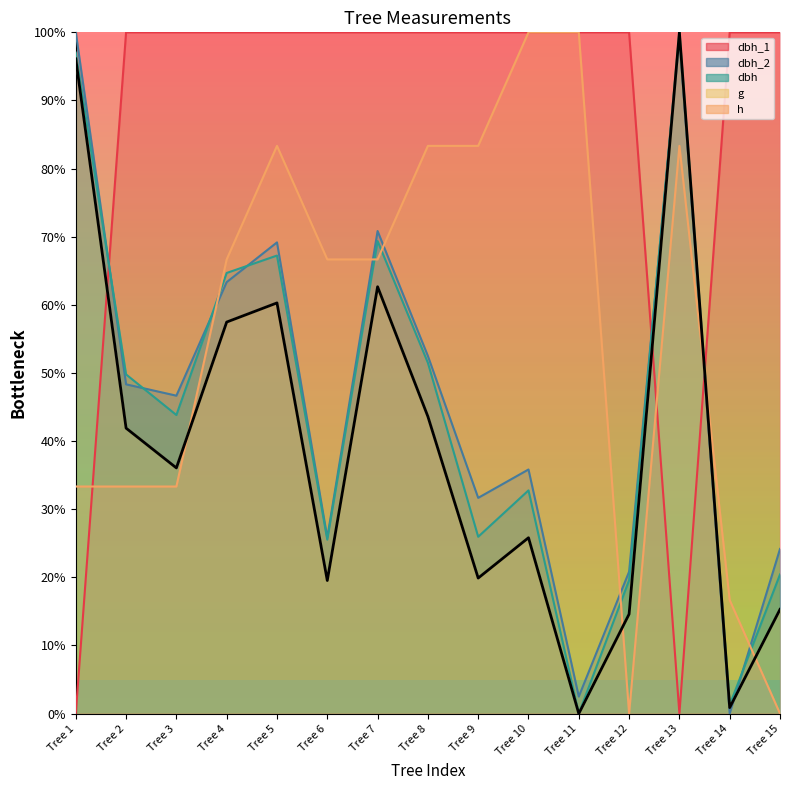

What is the average value?

39.6